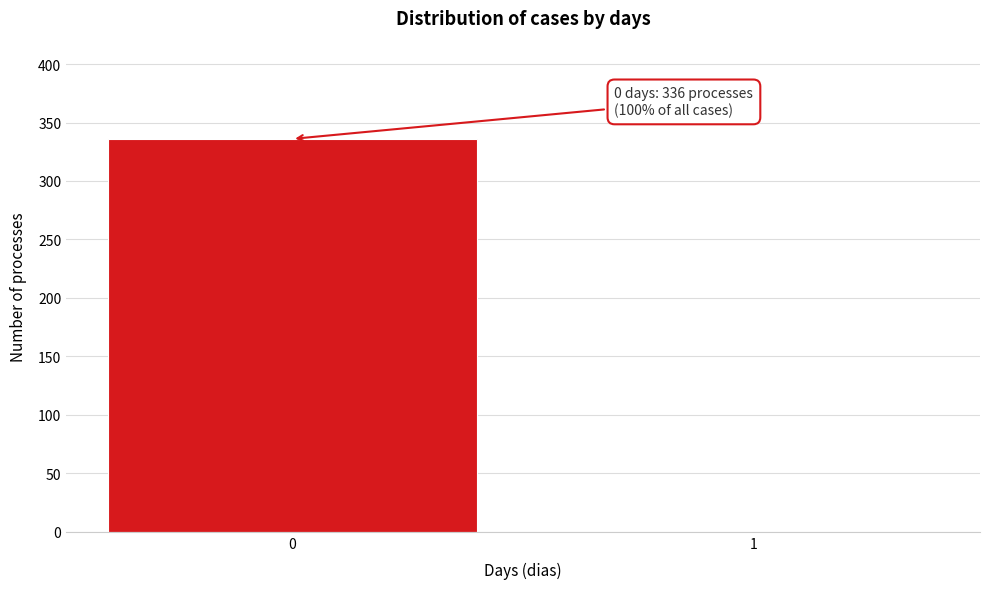

Reading left to right, extract all data points from this chart.

0=336	1=0